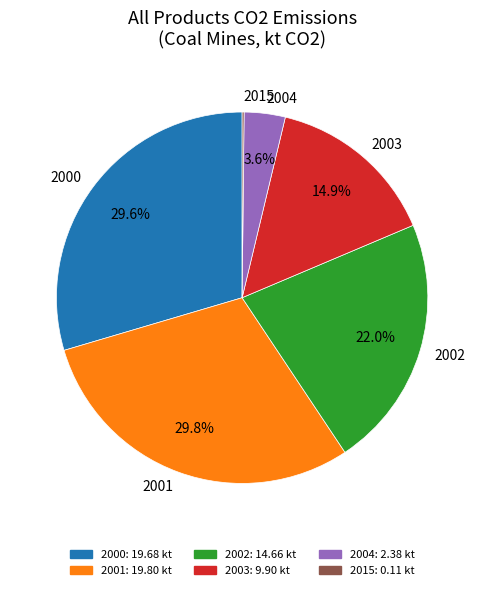

What is the ratio of the value at 2003 to the value at 2001?

0.5